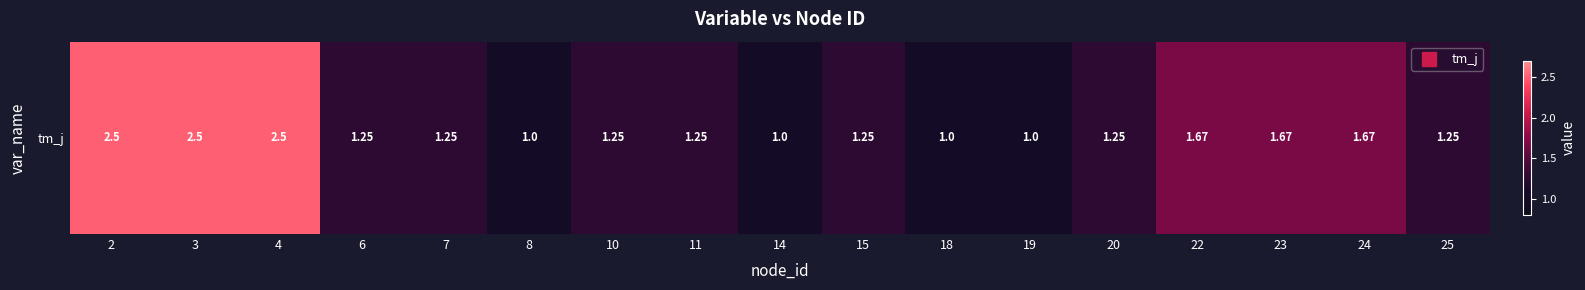

List the labels in order of value, largest first.

2, 3, 4, 22, 23, 24, 6, 7, 10, 11, 15, 20, 25, 8, 14, 18, 19